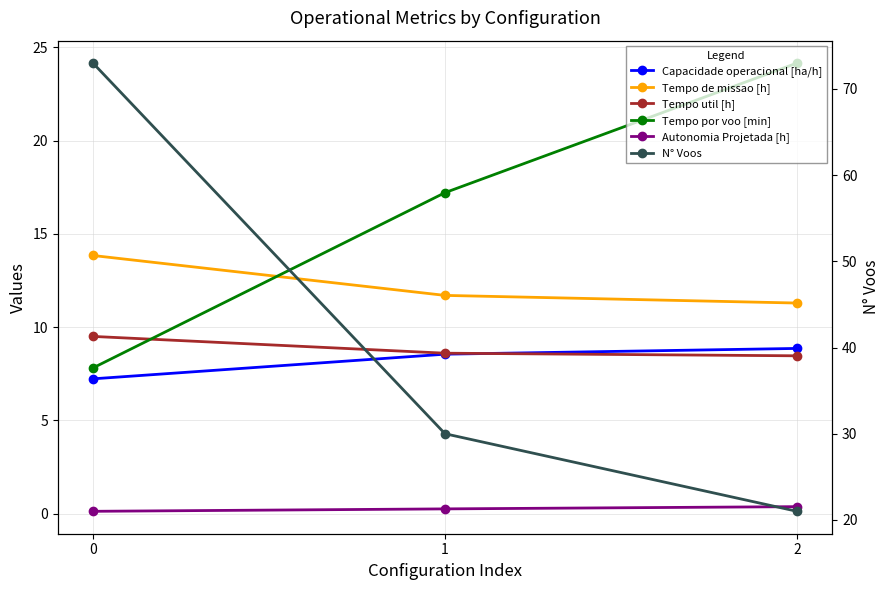

What is the difference between the maximum and minimum values in the Autonomia Projetada [h] series?

0.2